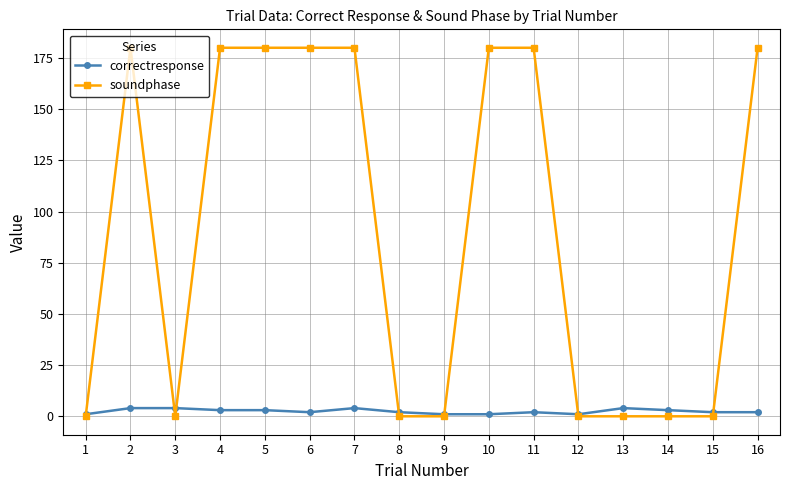

Where is the first local maximum for soundphase?

2